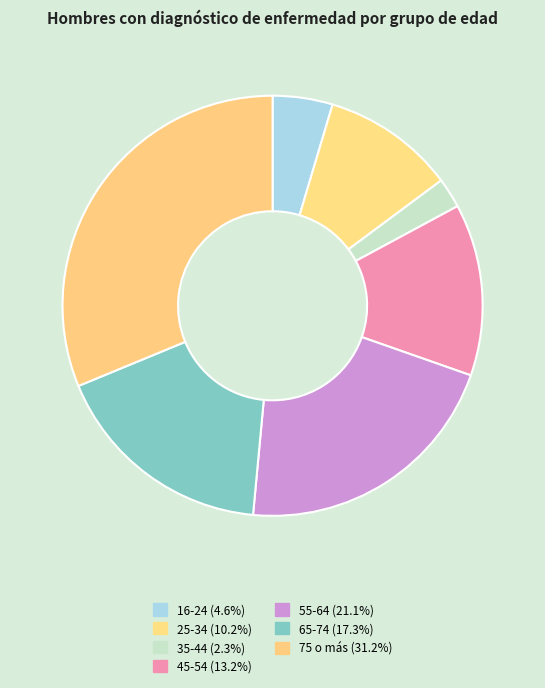

Does 55-64 represent more than half of the total?

No